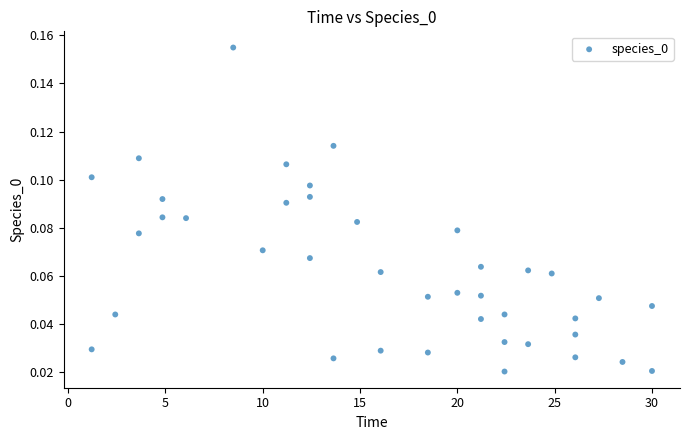

What is the range of X values (max minus min)?

28.8